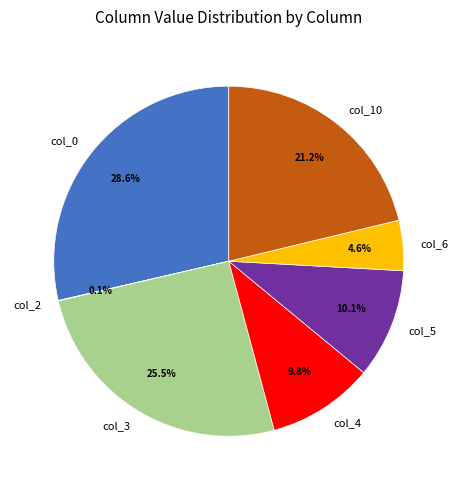

Does any single category account for the majority?

No